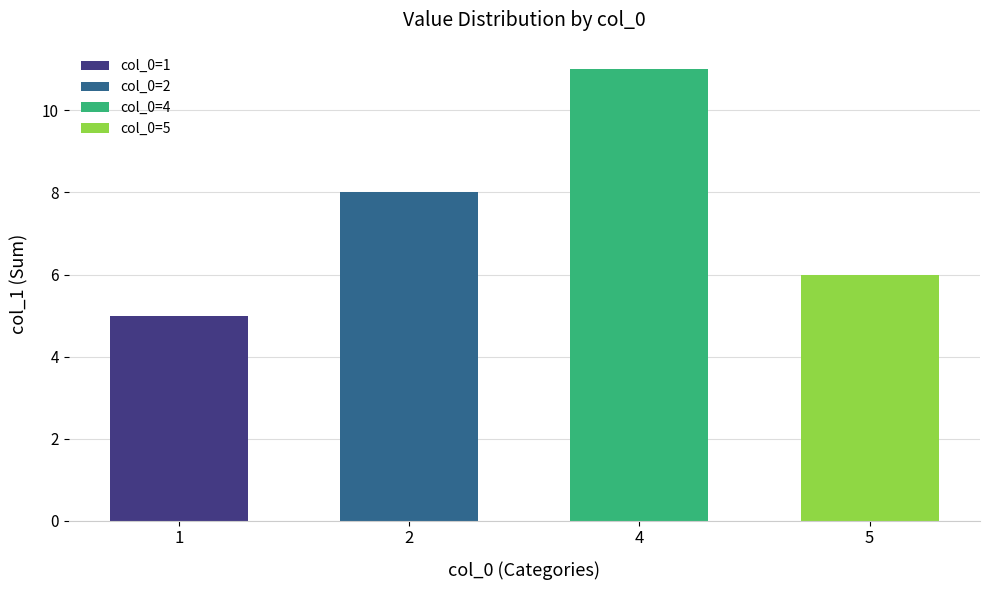

What is the ratio of the value at 2 to the value at 1?

1.6